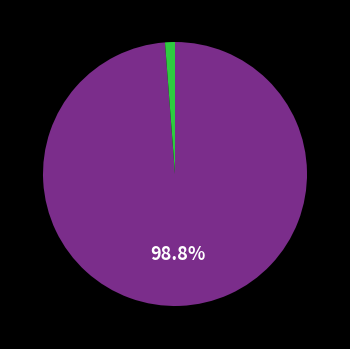

Is there a majority slice in this chart?

Yes